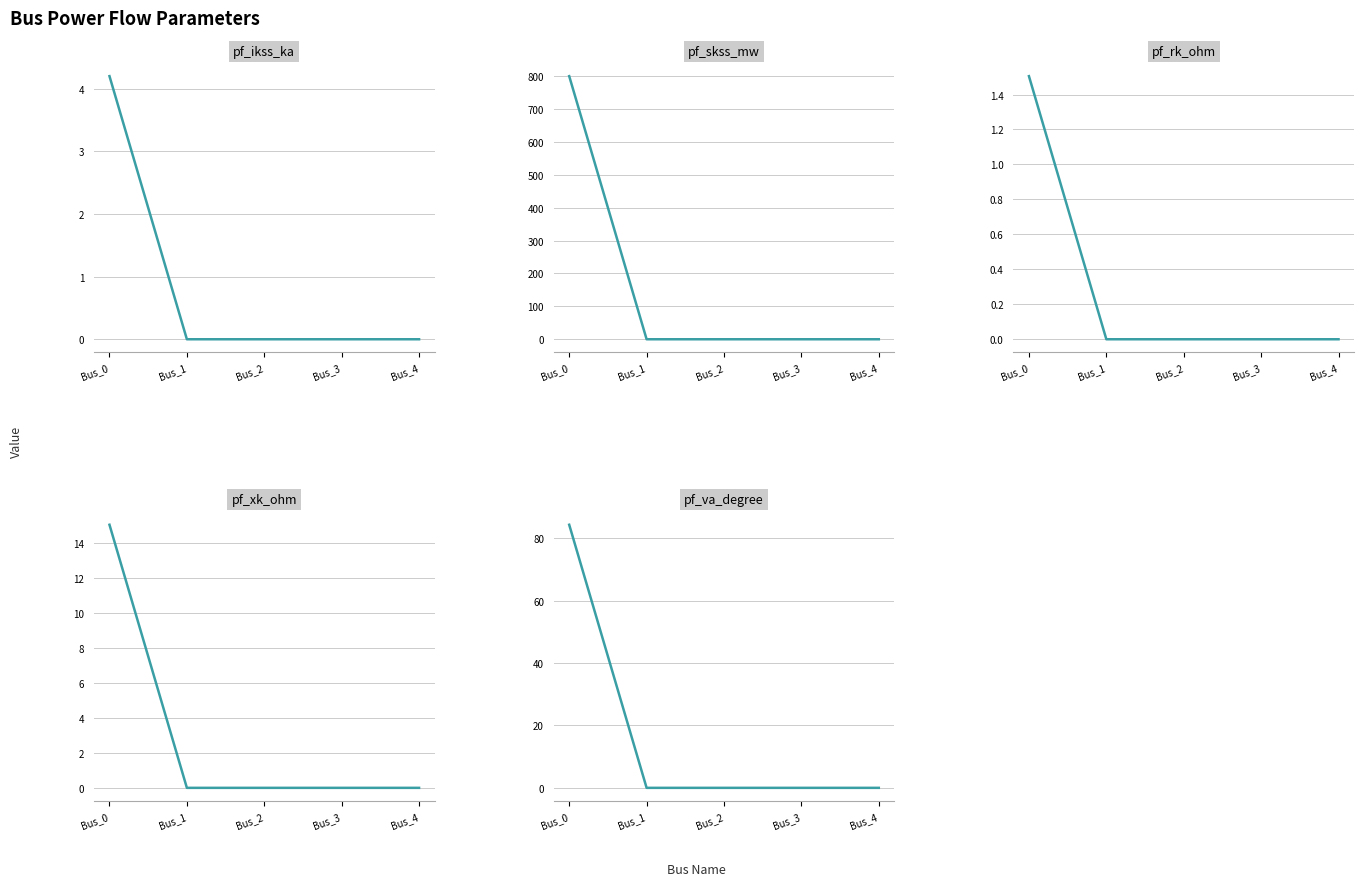

Reading left to right, what are all the values shown in this chart?

pf_ikss_ka: Bus_0=4.2	Bus_1=0.0	Bus_2=0.0	Bus_3=0.0	Bus_4=0.0
pf_skss_mw: Bus_0=800.0	Bus_1=0.0	Bus_2=0.0	Bus_3=0.0	Bus_4=0.0
pf_rk_ohm: Bus_0=1.5	Bus_1=0.0	Bus_2=0.0	Bus_3=0.0	Bus_4=0.0
pf_xk_ohm: Bus_0=15.0	Bus_1=0.0	Bus_2=0.0	Bus_3=0.0	Bus_4=0.0
pf_va_degree: Bus_0=84.3	Bus_1=0.0	Bus_2=0.0	Bus_3=0.0	Bus_4=0.0